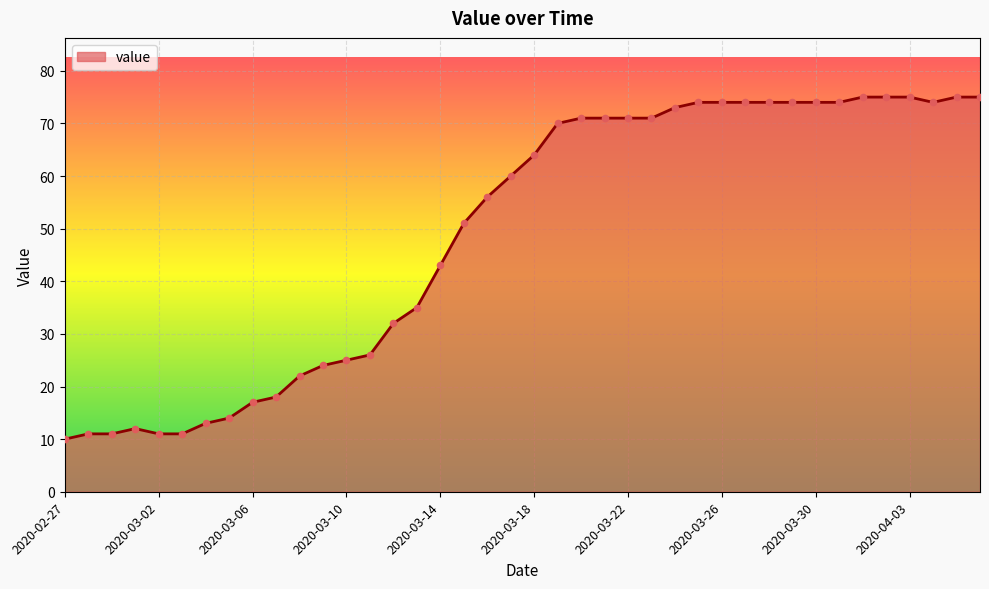

What is the smallest value displayed?

10